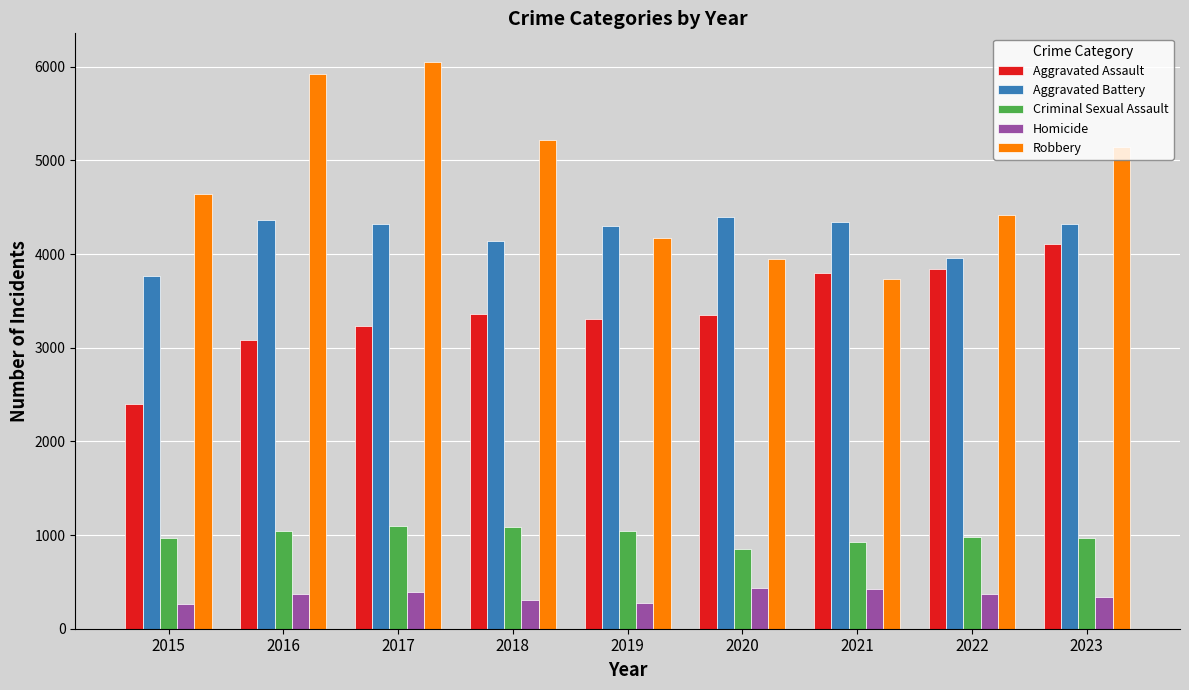

Where is Aggravated Battery nearest to the value 4083?

2018